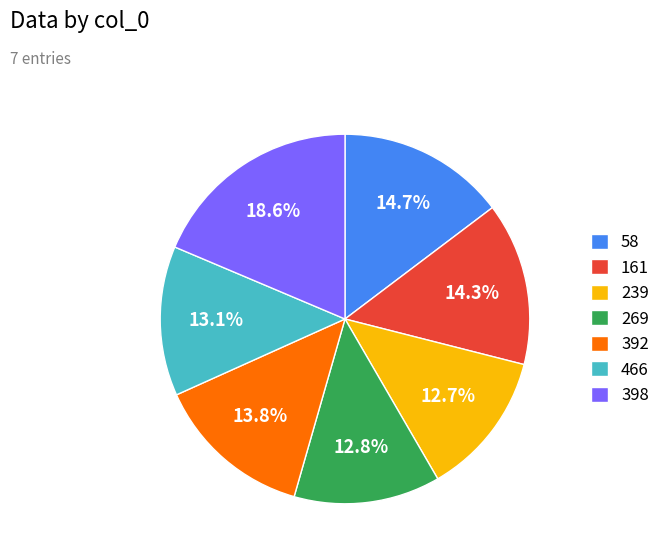

How much of the chart is everything except 392?

86.2%